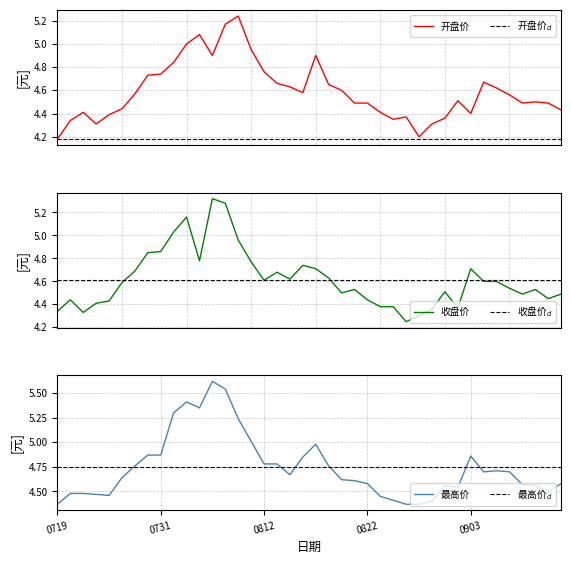

Is this an area chart (filled region under the line)?

No